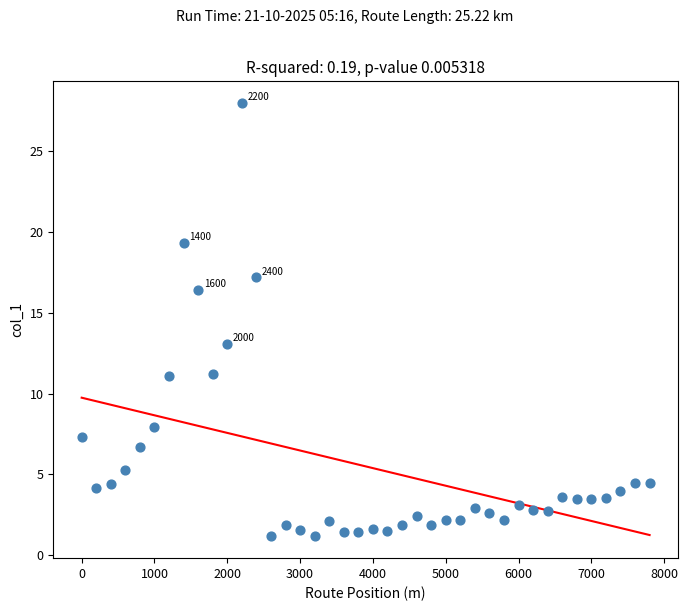

What Y value in the scatter plot is closest to 14?

13.1